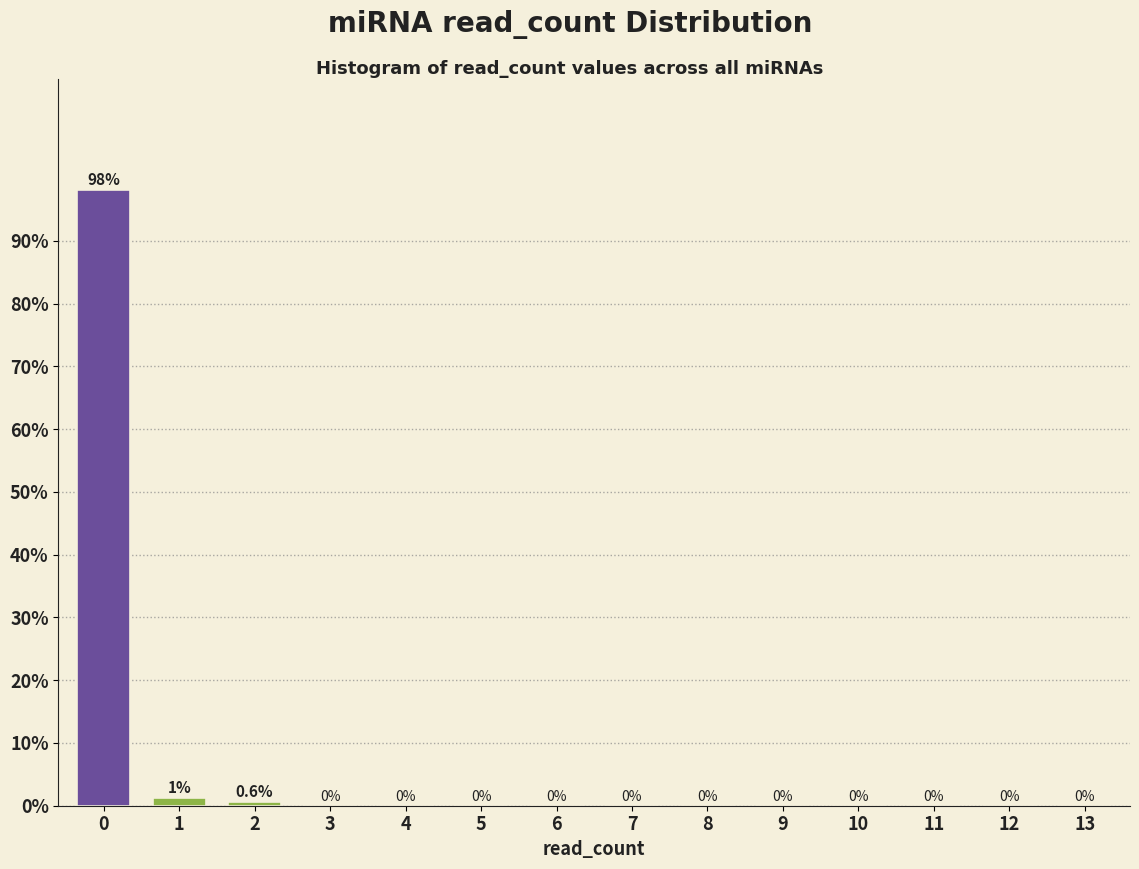

Is it true that the value at 3 is -40.0?

False